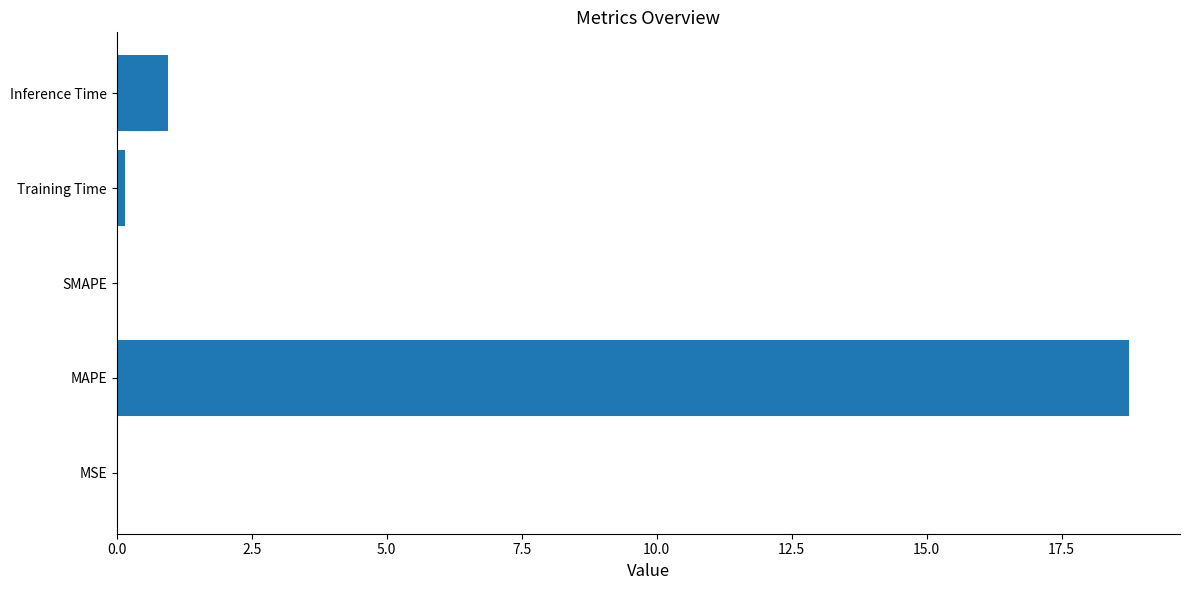

True or false: the data shows 0.9 at Inference Time.

True